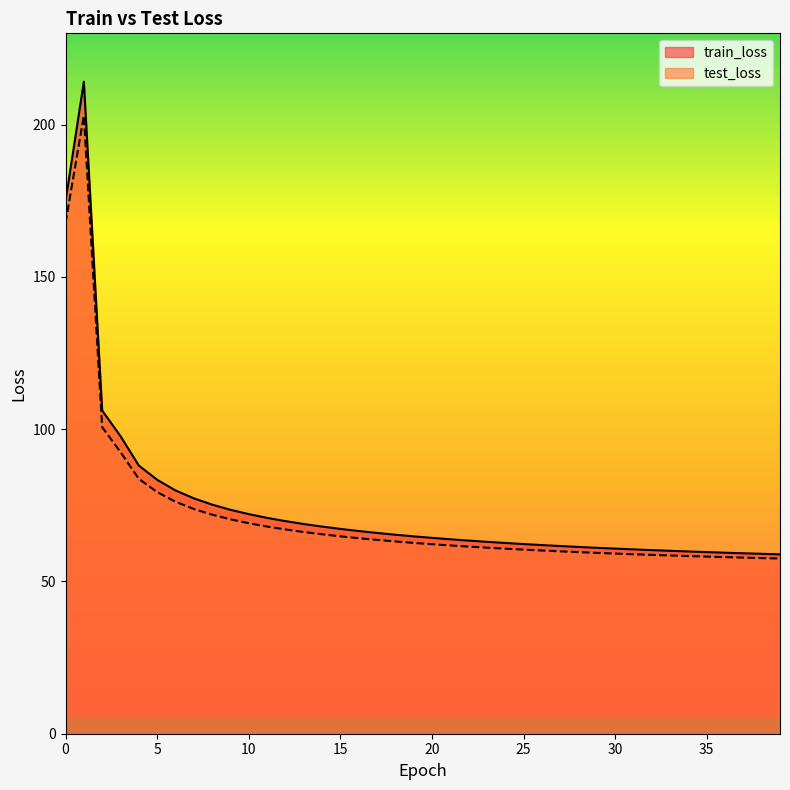

True or false: test_loss and train_loss cross at least once.

False